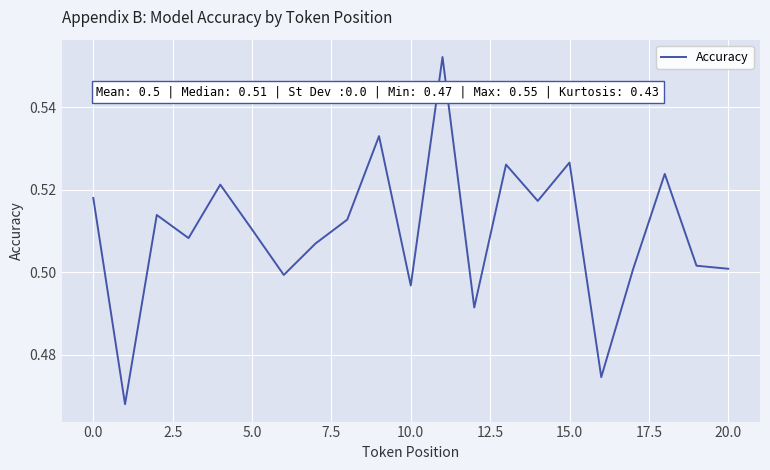

Which label corresponds to the largest value in the chart?

11